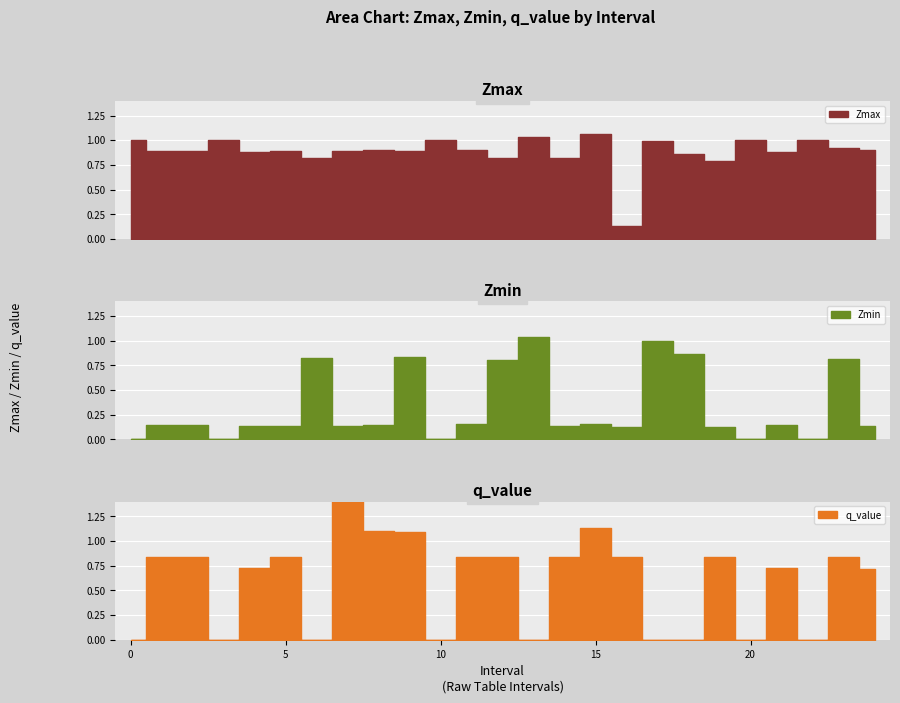

What is the label of the 21st point from the right?

4.0